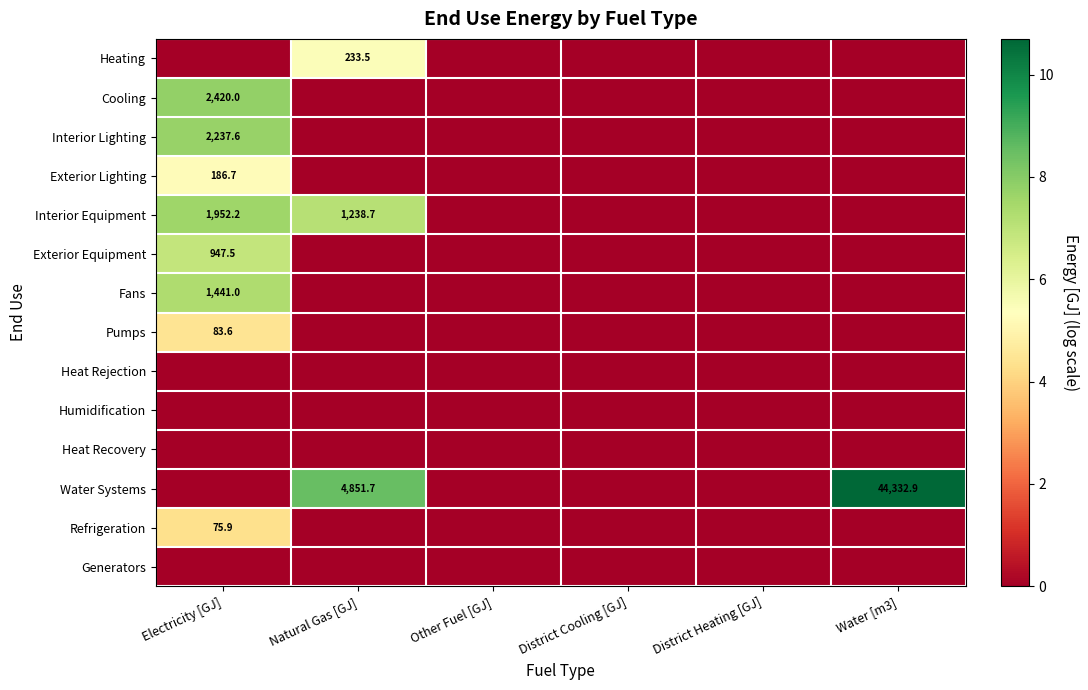

The value of Interior Equipment at Natural Gas [GJ] is 1238.7. True or false?

True